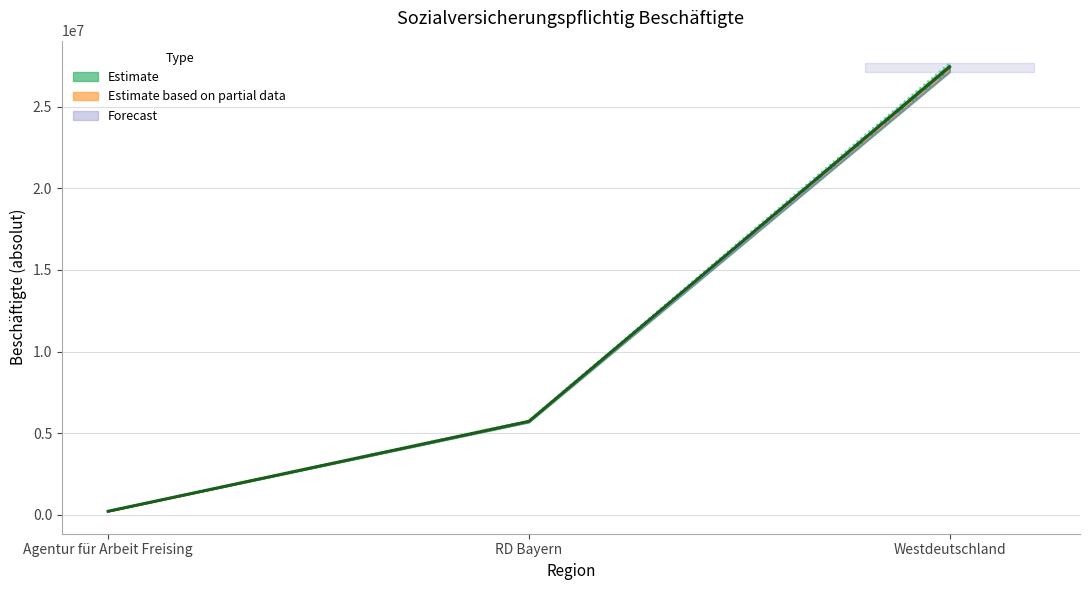

What is the sum of all Jun. 19 (line) values?

33142619